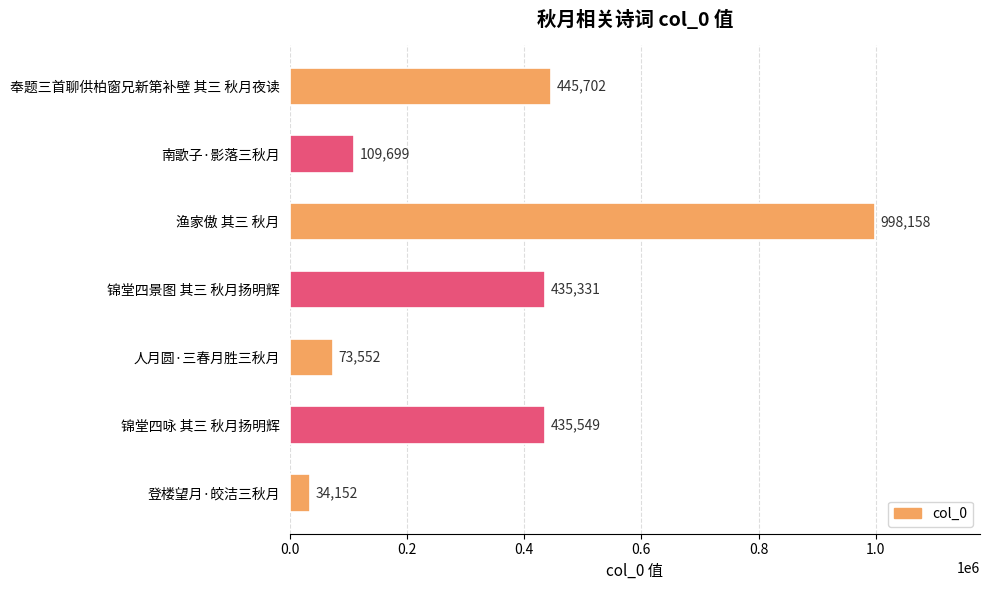

At which label is the value closest to 516155?

奉题三首聊供柏窗兄新第补壁 其三 秋月夜读